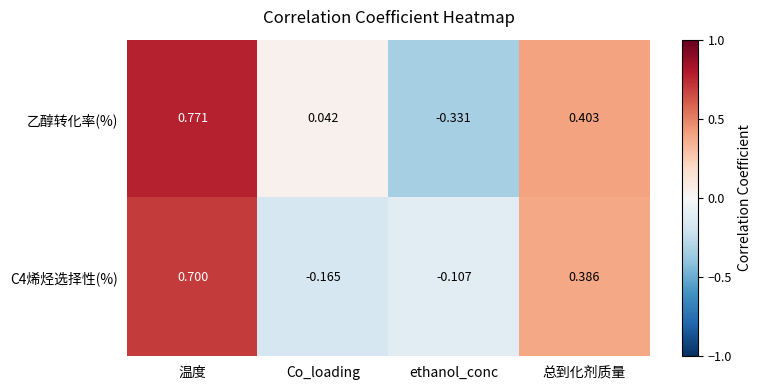

What is the difference between the highest and lowest values at ethanol_conc?

0.2